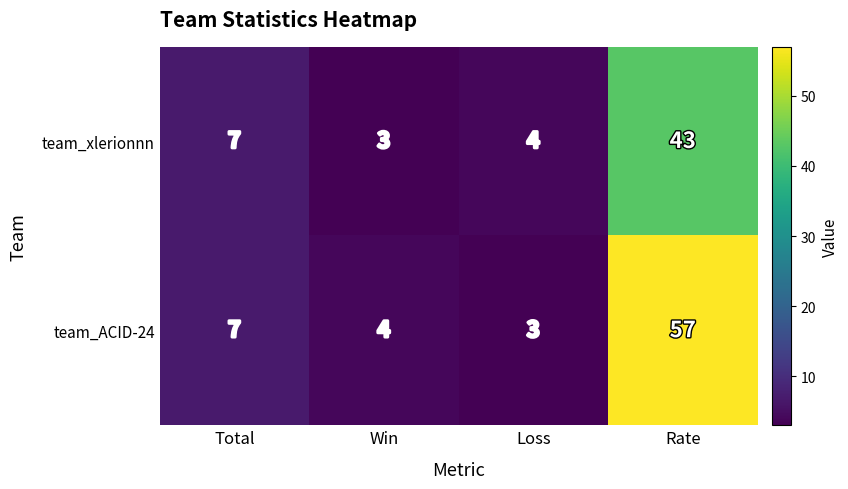

Reading left to right, what are all the values shown in this chart?

team_xlerionnn: Total=7	Win=3	Loss=4	Rate=43
team_ACID-24: Total=7	Win=4	Loss=3	Rate=57